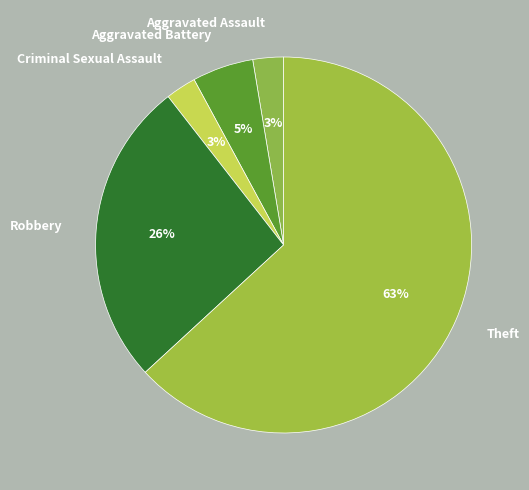

To the nearest percent, what portion does Robbery represent?

26%